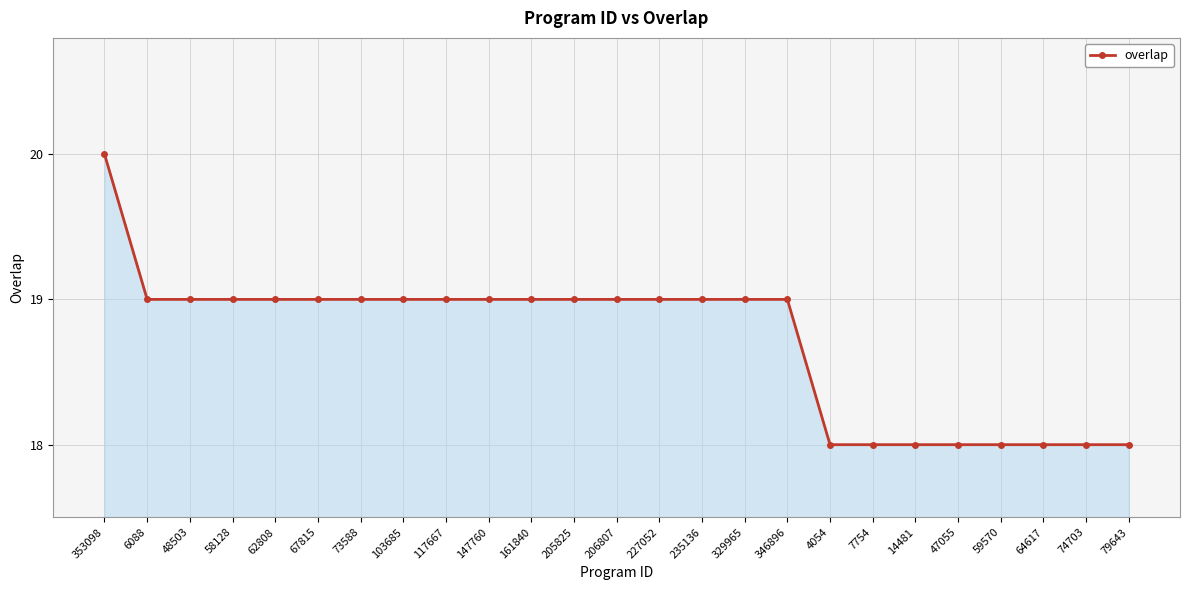

How many data points does each series have?

25